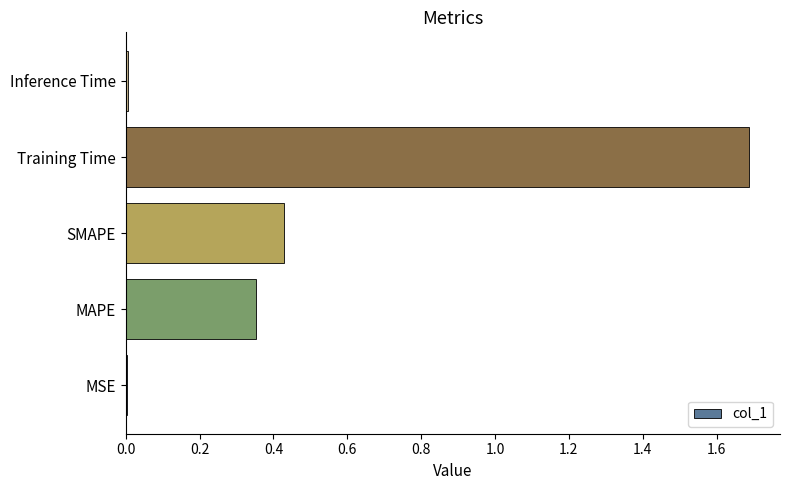

What is the sum of all values?

2.5